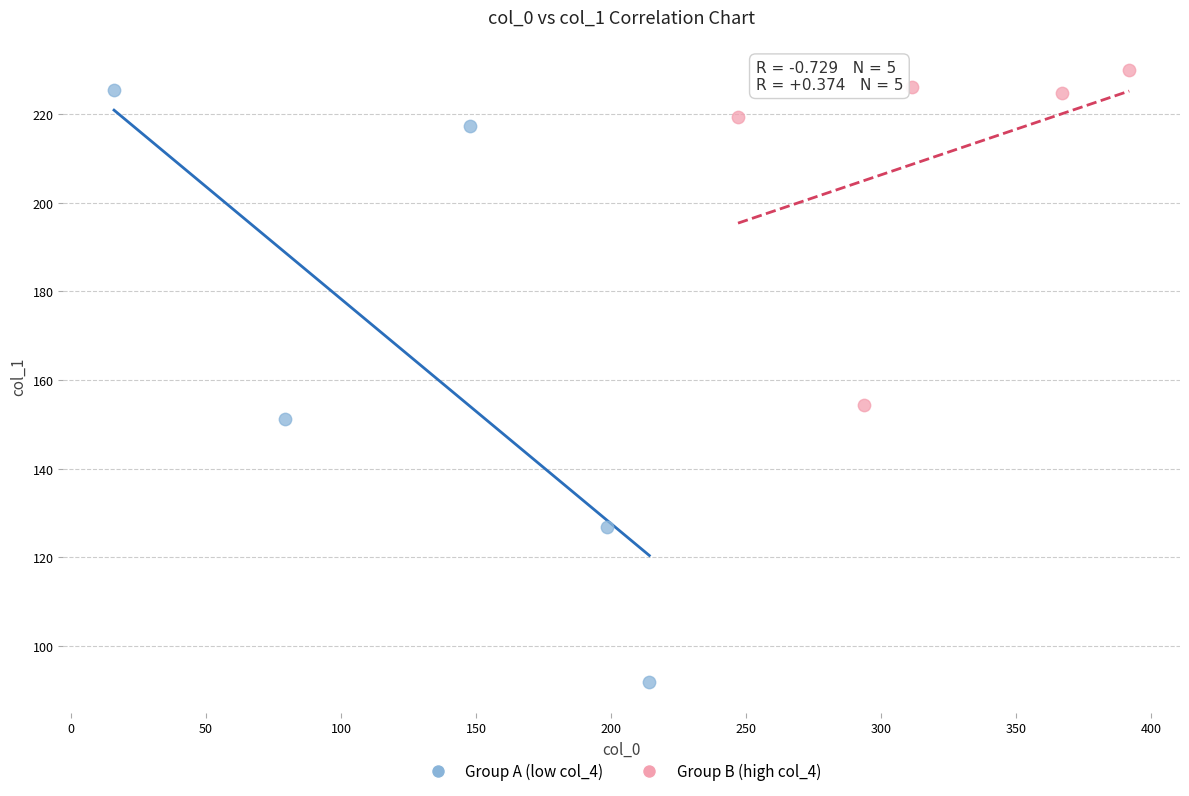

Which series reaches the minimum Y coordinate?

Group A (low col_4)